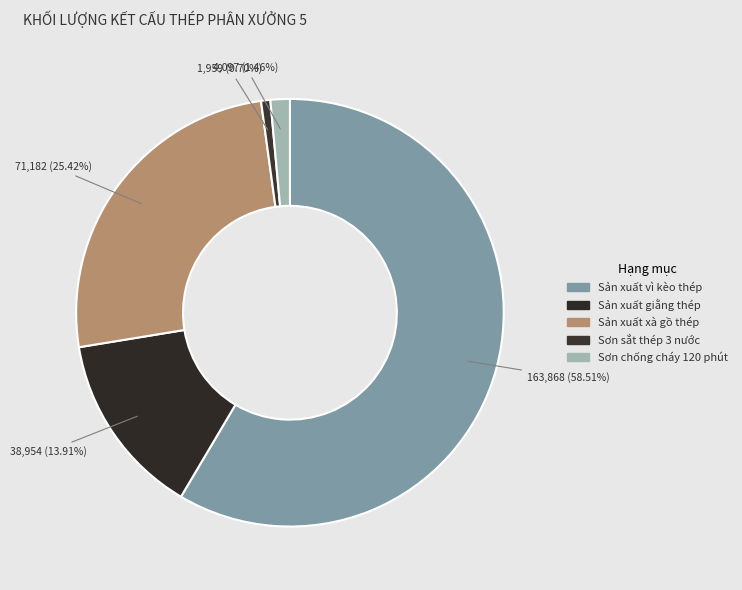

To the nearest percent, what is the combined percentage of Sản xuất xà gồ thép and Sơn sắt thép 3 nước?

26%